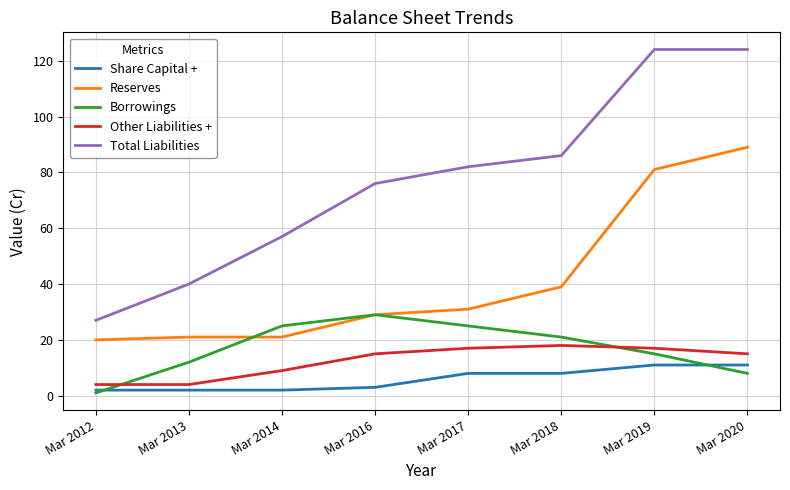

Which category has the lowest value in the Borrowings series?

Mar 2012